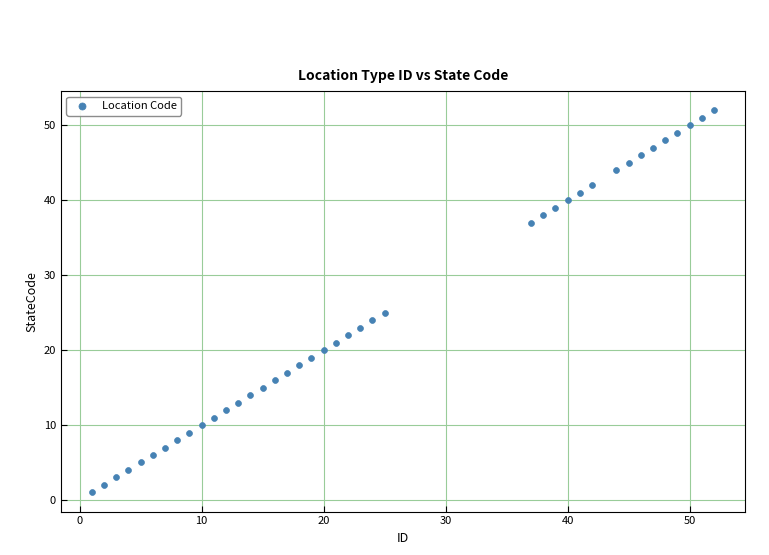

What Y value in the scatter plot is closest to 26?

25